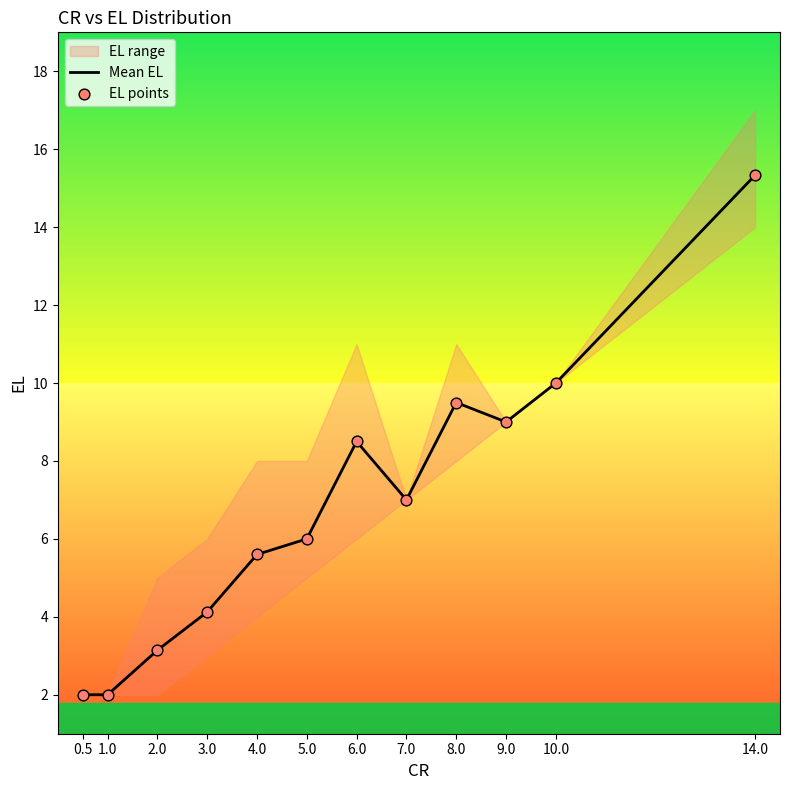

Which series reaches the minimum Y coordinate?

Mean EL